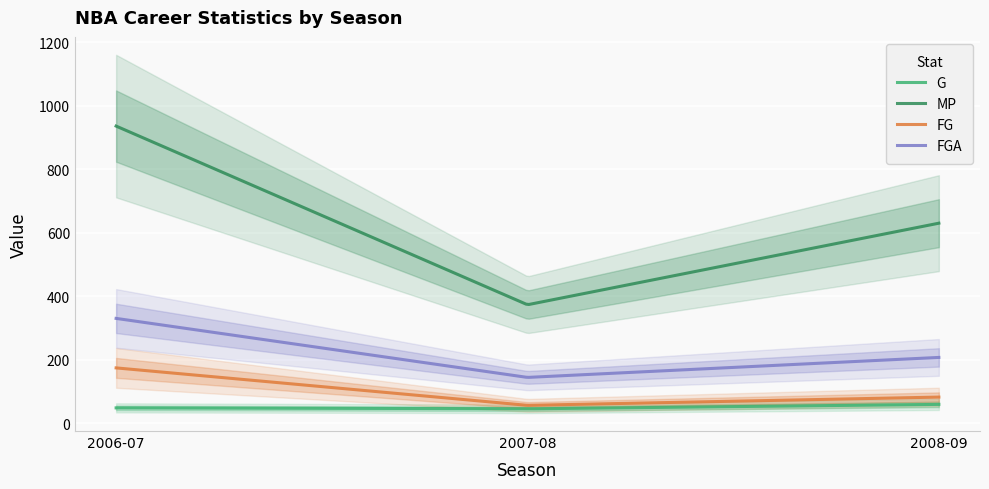

Which series has the largest total across all categories?

MP